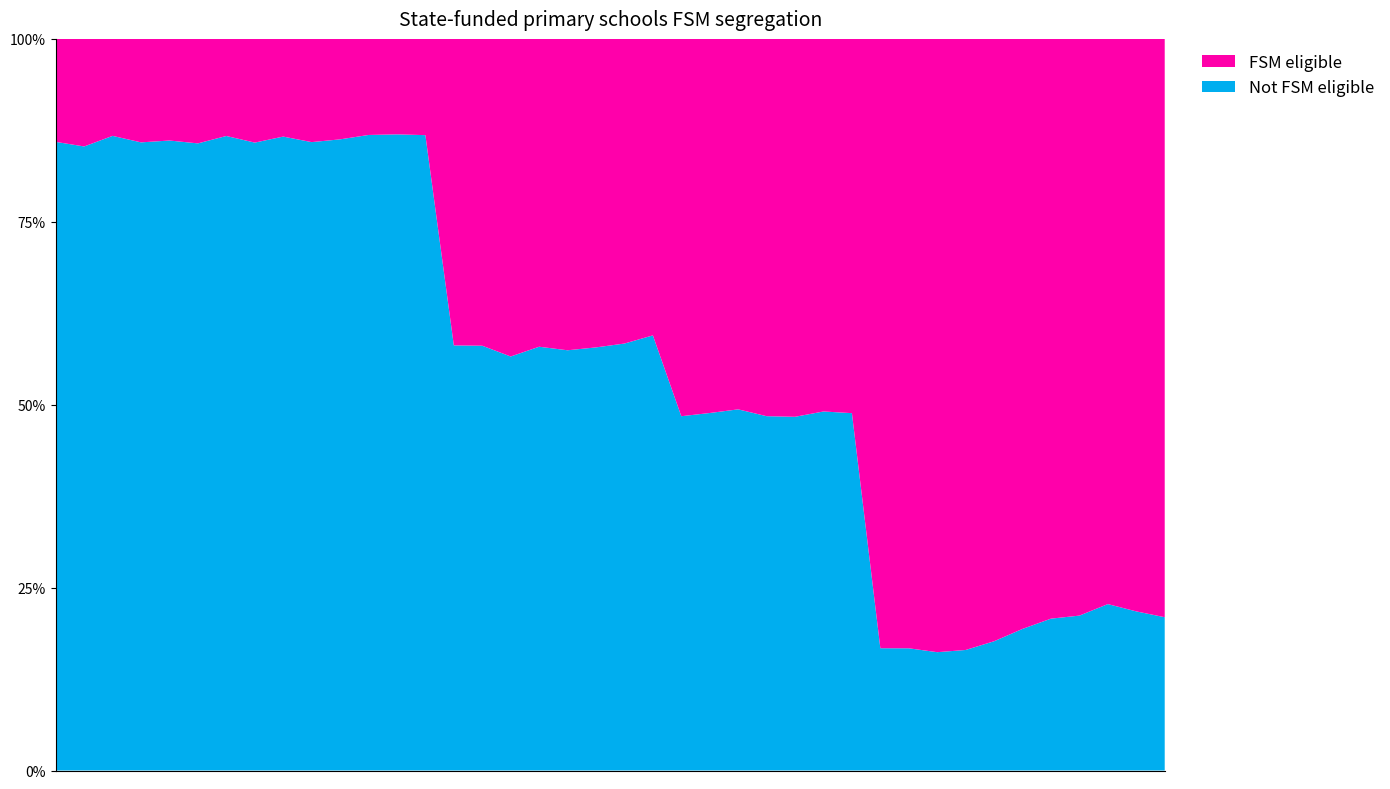

Reading left to right, transcribe all the data shown in this chart.

Not FSM eligible: 0=85.9	1=85.3	2=86.7	3=85.9	4=86.1	5=85.7	6=86.7	7=85.8	8=86.6	9=85.9	10=86.3	11=86.9	12=87.0	13=86.8	14=58.1	15=58.1	16=56.6	17=57.9	18=57.4	19=57.8	20=58.4	21=59.5	22=48.4	23=48.9	24=49.4	25=48.4	26=48.3	27=49.1	28=48.8	29=16.7	30=16.7	31=16.2	32=16.5	33=17.7	34=19.4	35=20.8	36=21.2	37=22.7	38=21.7	39=21.0
FSM eligible: 0=14.1	1=14.7	2=13.3	3=14.1	4=13.9	5=14.3	6=13.3	7=14.2	8=13.4	9=14.1	10=13.7	11=13.1	12=13.0	13=13.2	14=41.9	15=41.9	16=43.4	17=42.1	18=42.6	19=42.2	20=41.6	21=40.5	22=51.6	23=51.1	24=50.6	25=51.6	26=51.7	27=50.9	28=51.2	29=83.3	30=83.3	31=83.8	32=83.5	33=82.3	34=80.6	35=79.2	36=78.8	37=77.3	38=78.3	39=79.0